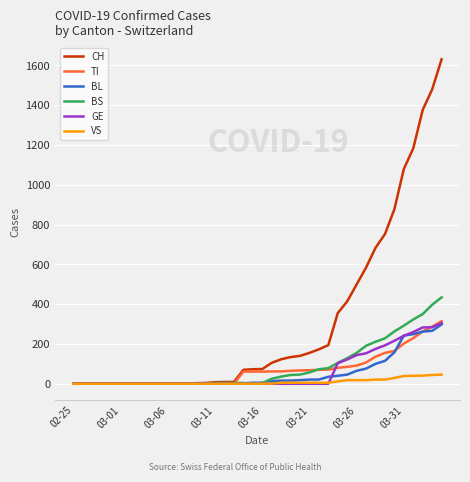

What is the maximum value shown in the chart?

1630